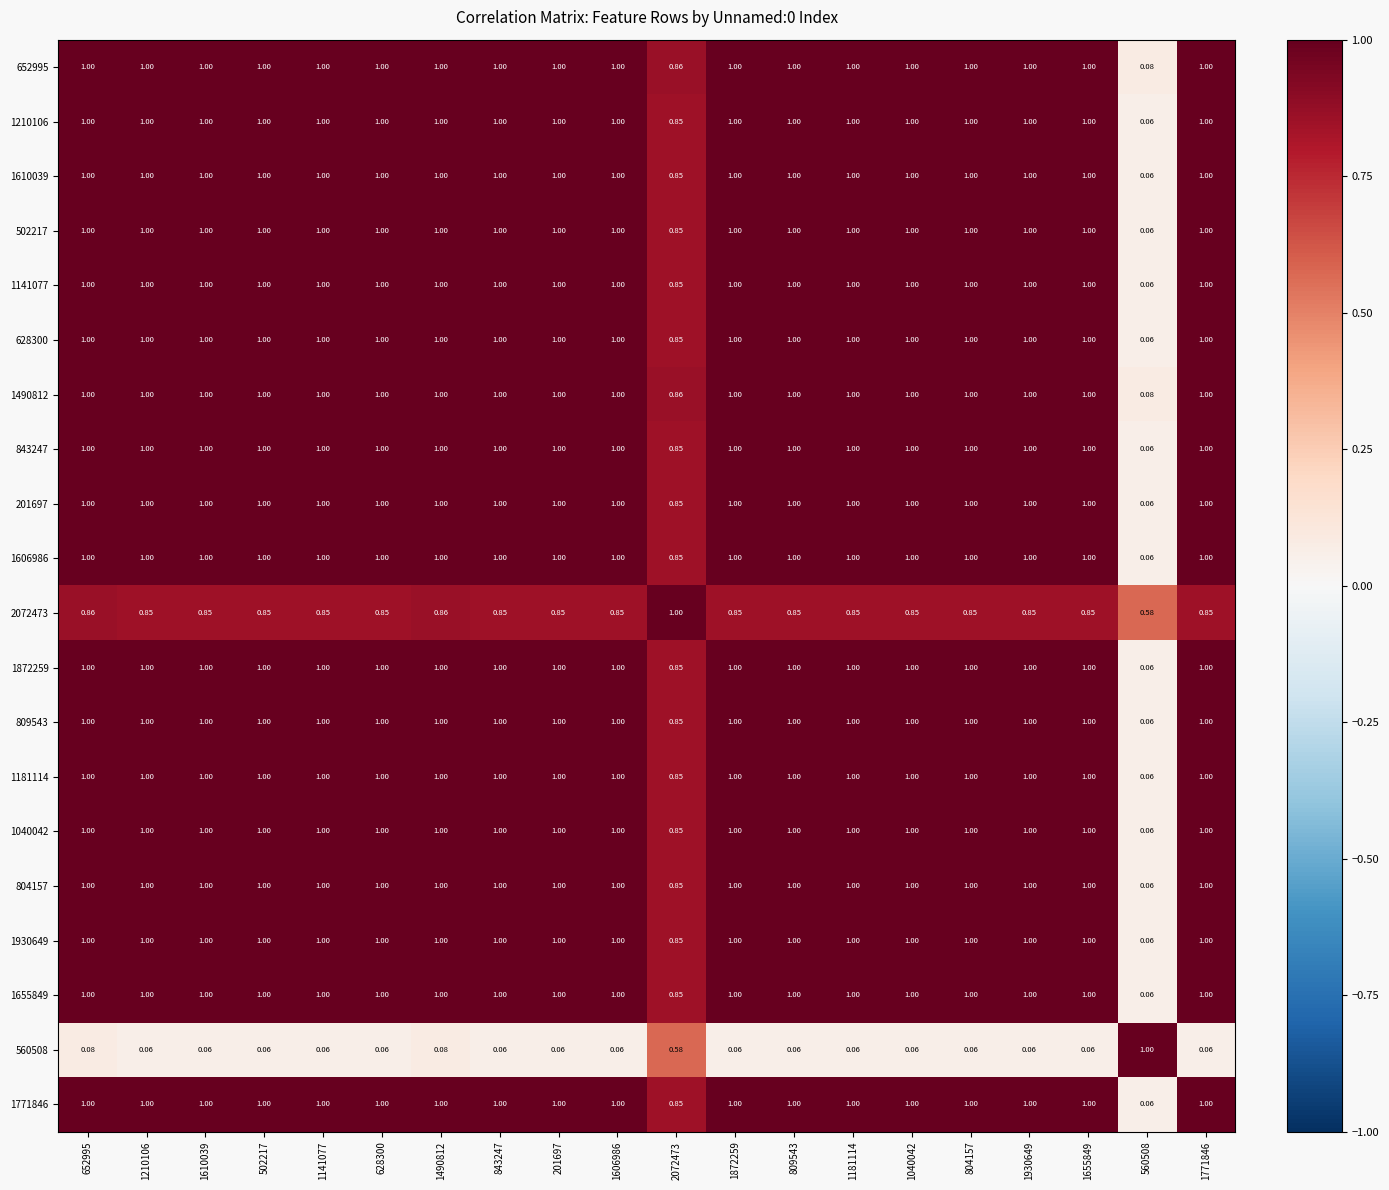

How many distinct data groups are displayed?

20